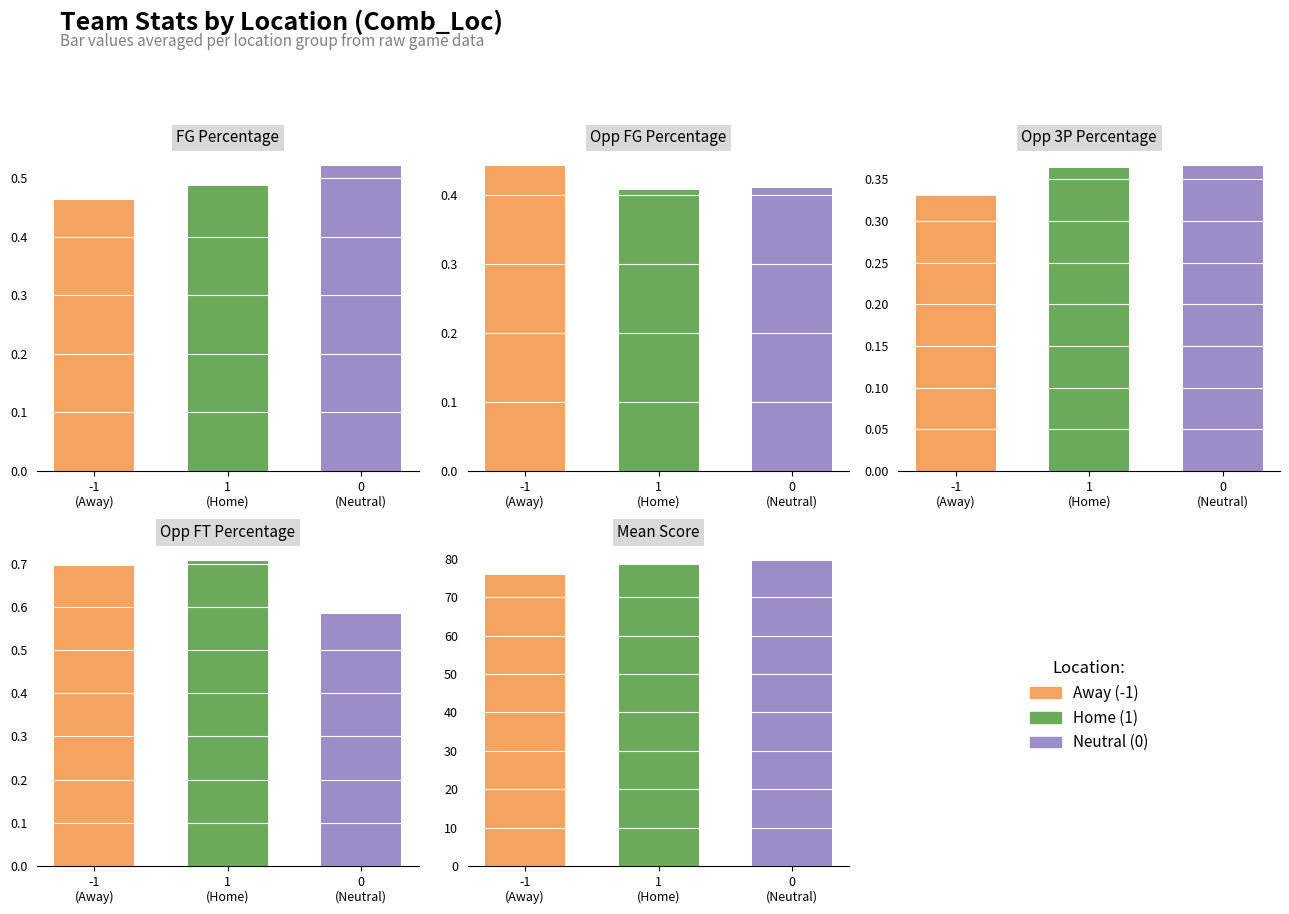

Which category has the lowest value in the Opp_FT_Pct series?

0
(Neutral)